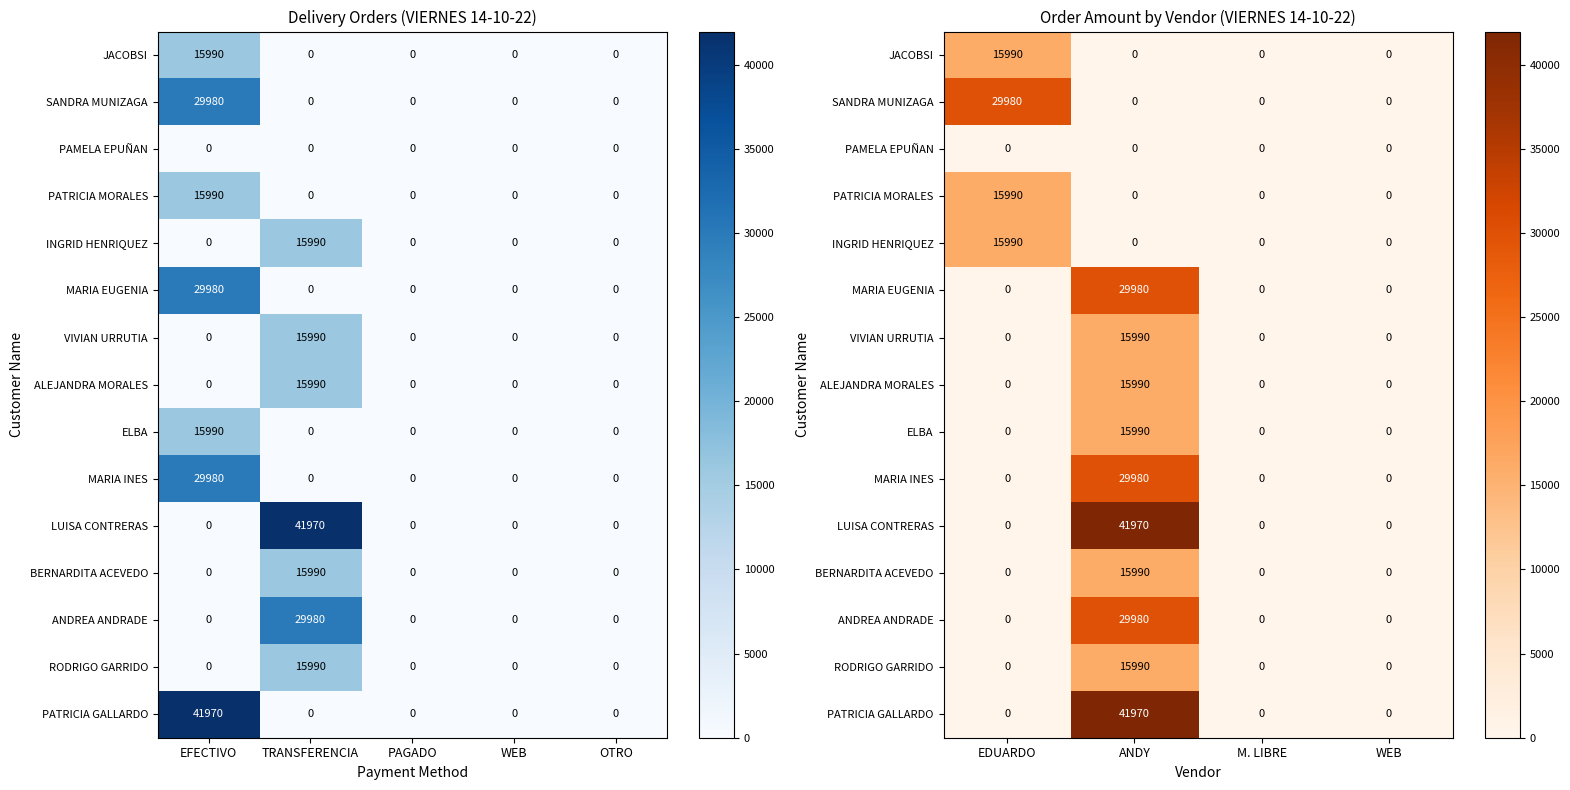

Which series has the largest total across all categories?

LUISA CONTRERAS